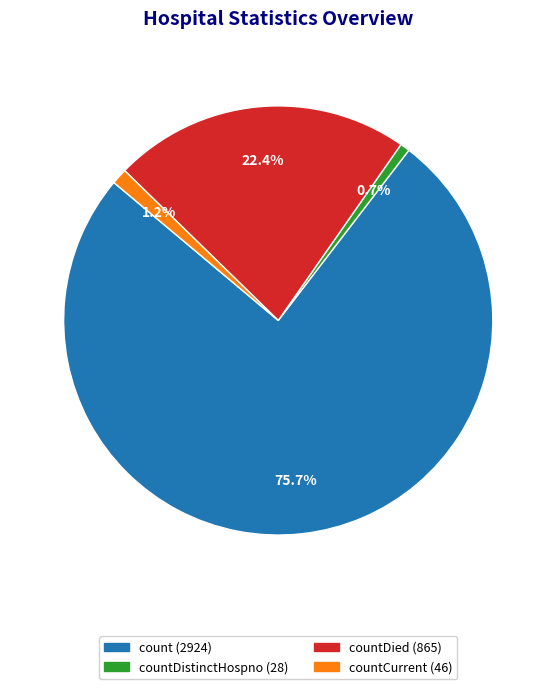

Is there any slice that represents more than half of the pie?

Yes